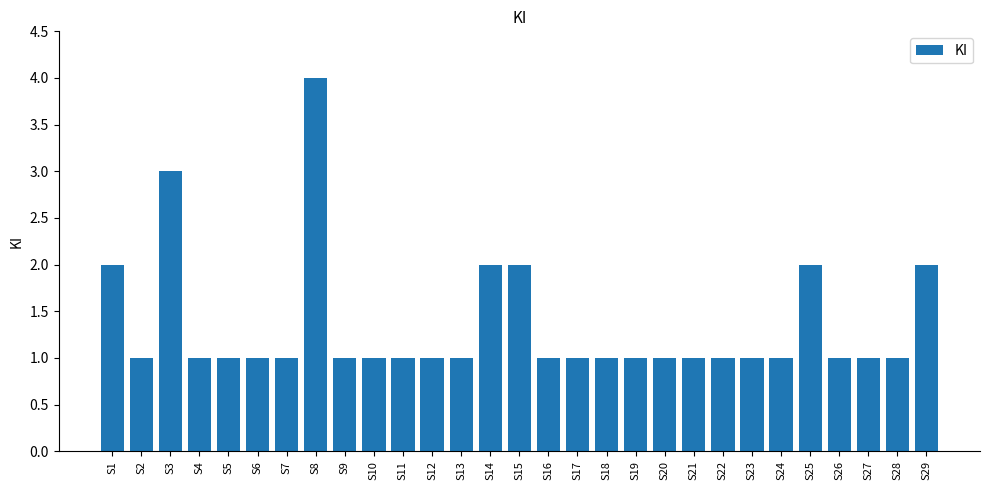

What is the ratio of the value at S23 to the value at S1?

0.5